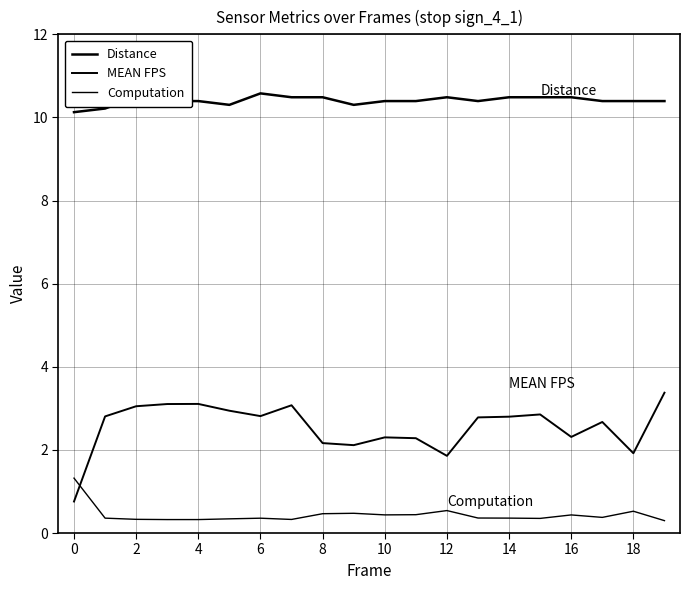

Count the Distance values in the range 10 to 11.

20